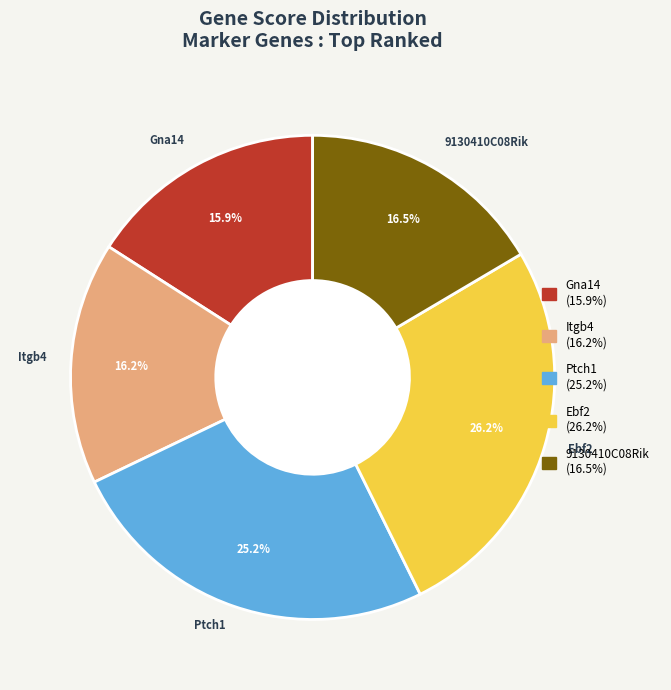

Approximately how many times larger is the value at Gna14 compared to 9130410C08Rik?

1.0